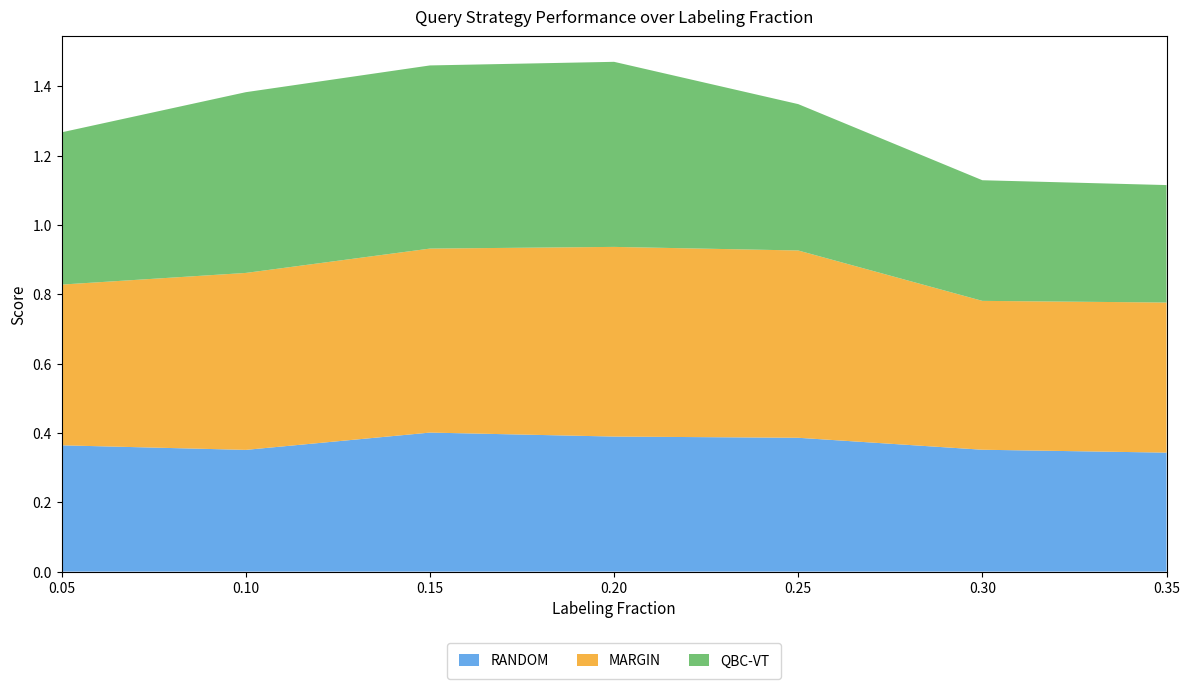

Reading left to right, transcribe all the data shown in this chart.

RANDOM: 0.05=0.4	0.1=0.4	0.15=0.4	0.2=0.4	0.25=0.4	0.3=0.4	0.35=0.3
MARGIN: 0.05=0.5	0.1=0.5	0.15=0.5	0.2=0.5	0.25=0.5	0.3=0.4	0.35=0.4
QBC-VT: 0.05=0.4	0.1=0.5	0.15=0.5	0.2=0.5	0.25=0.4	0.3=0.3	0.35=0.3